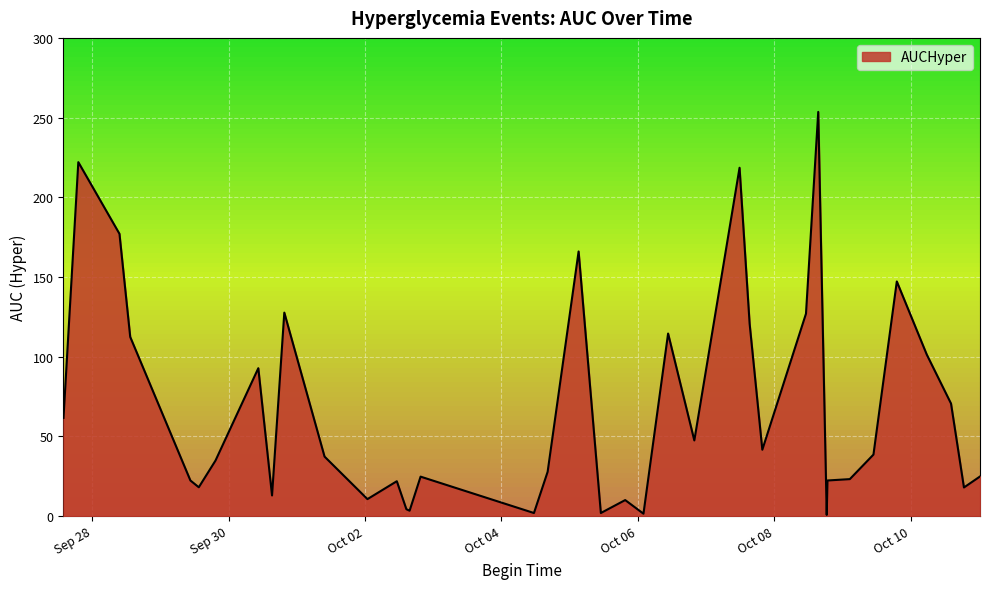

What is the maximum value shown in the chart?

253.6